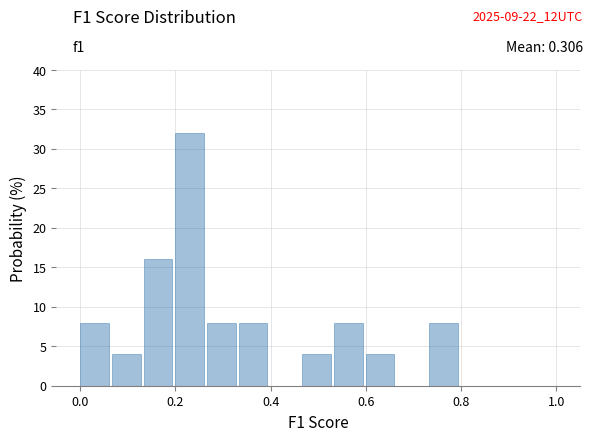

Around what value on the x-axis is the tallest bar? Give the approximate position of its centre, as read against the axis.

0.24